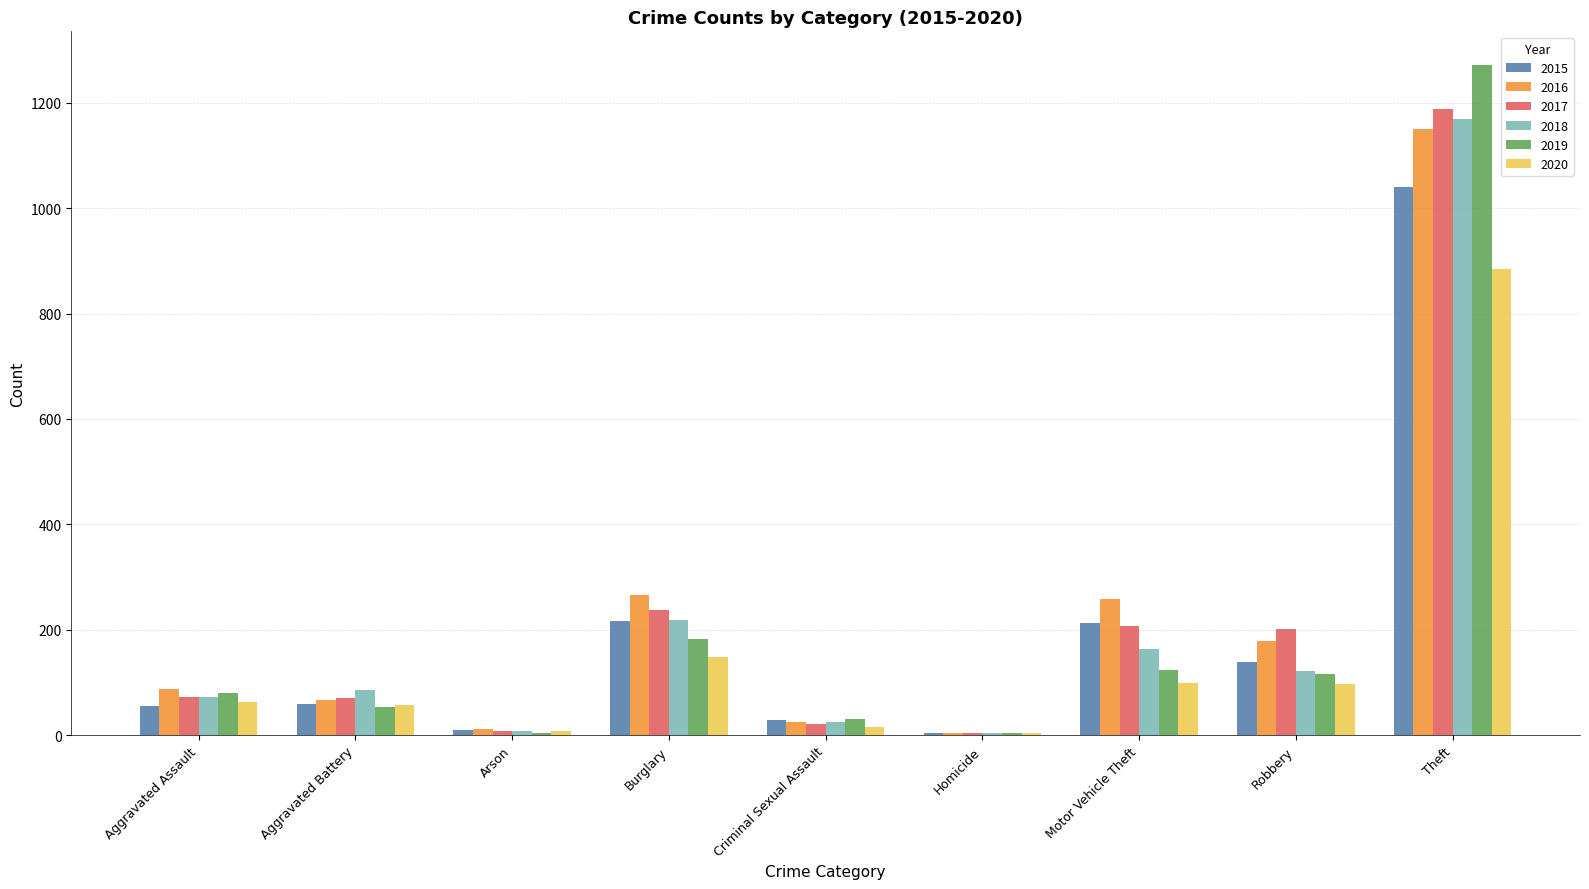

Are the bars horizontal?

No